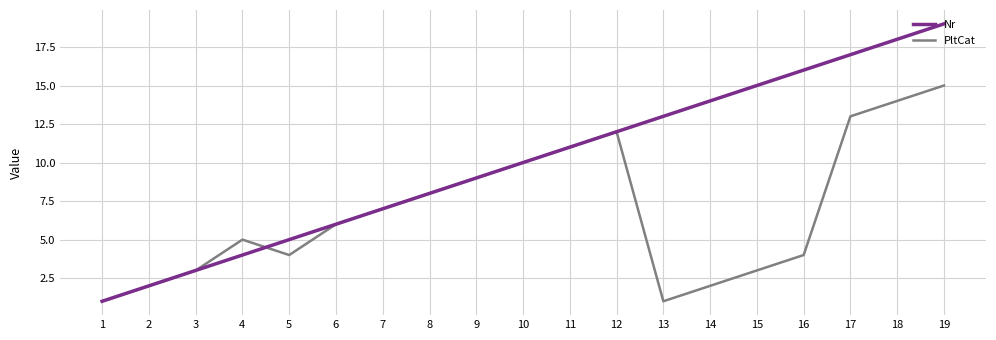

True or false: PltCat and Nr cross at least once.

True